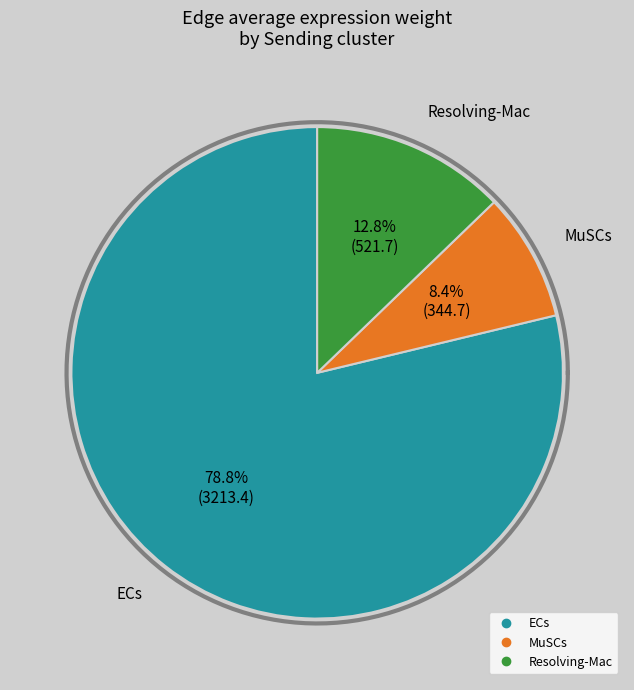

Does any single category account for the majority?

Yes